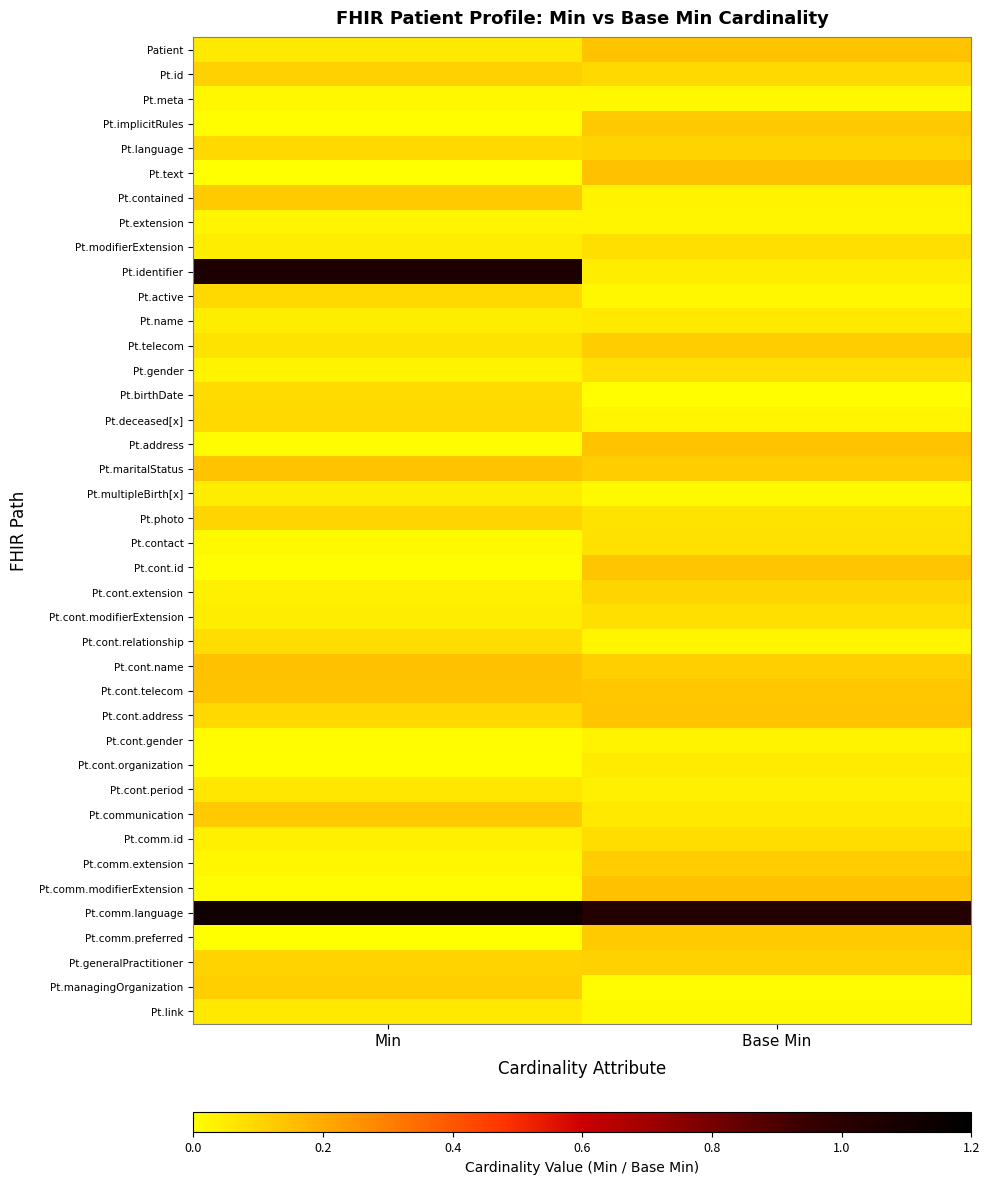

Between Min and Base Min, which series saw the biggest shift?

Pt.identifier